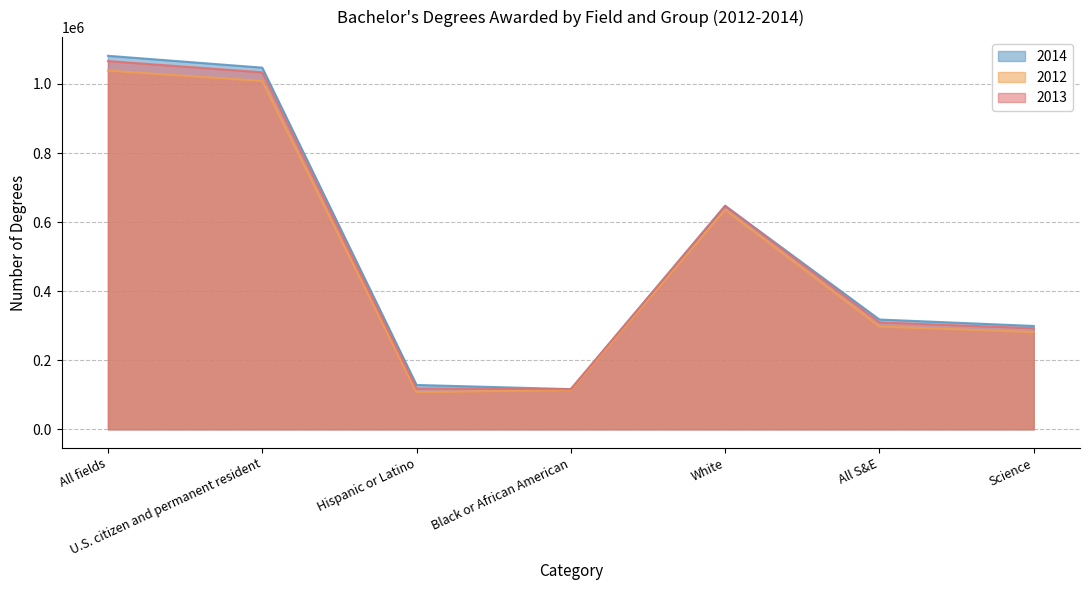

Rank the series by their average value, from highest to lowest.

2014, 2013, 2012